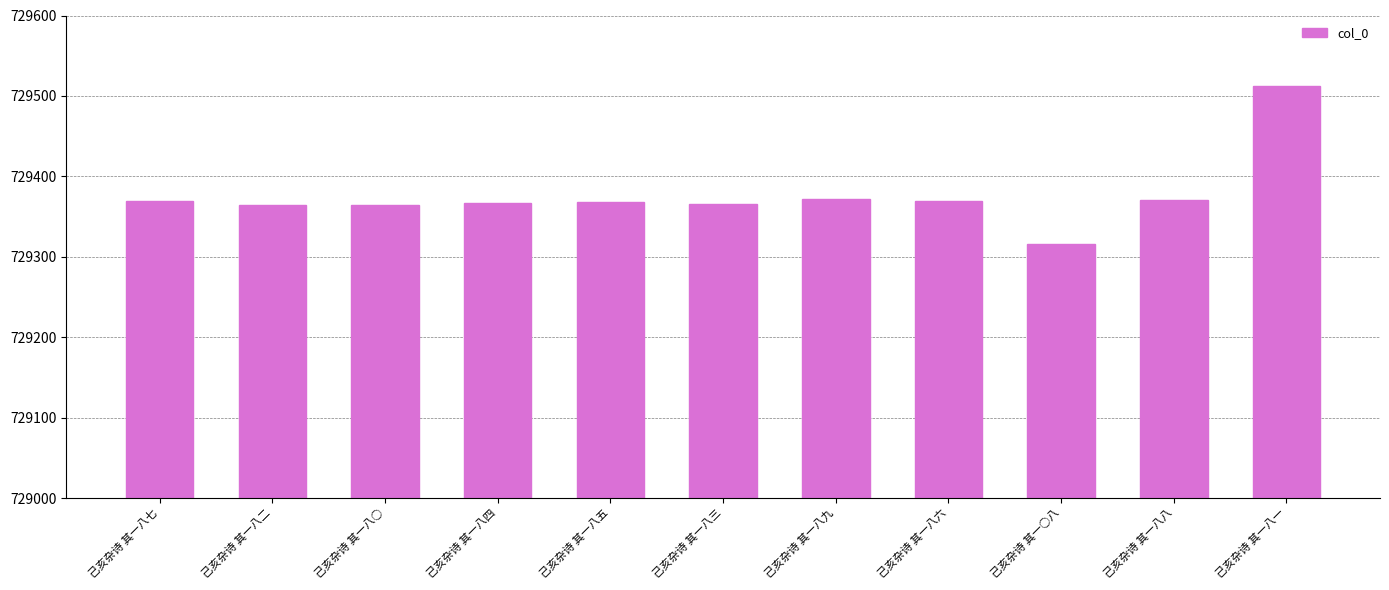

What value does the data have at 己亥杂诗 其一○八, to the nearest 10?

729320